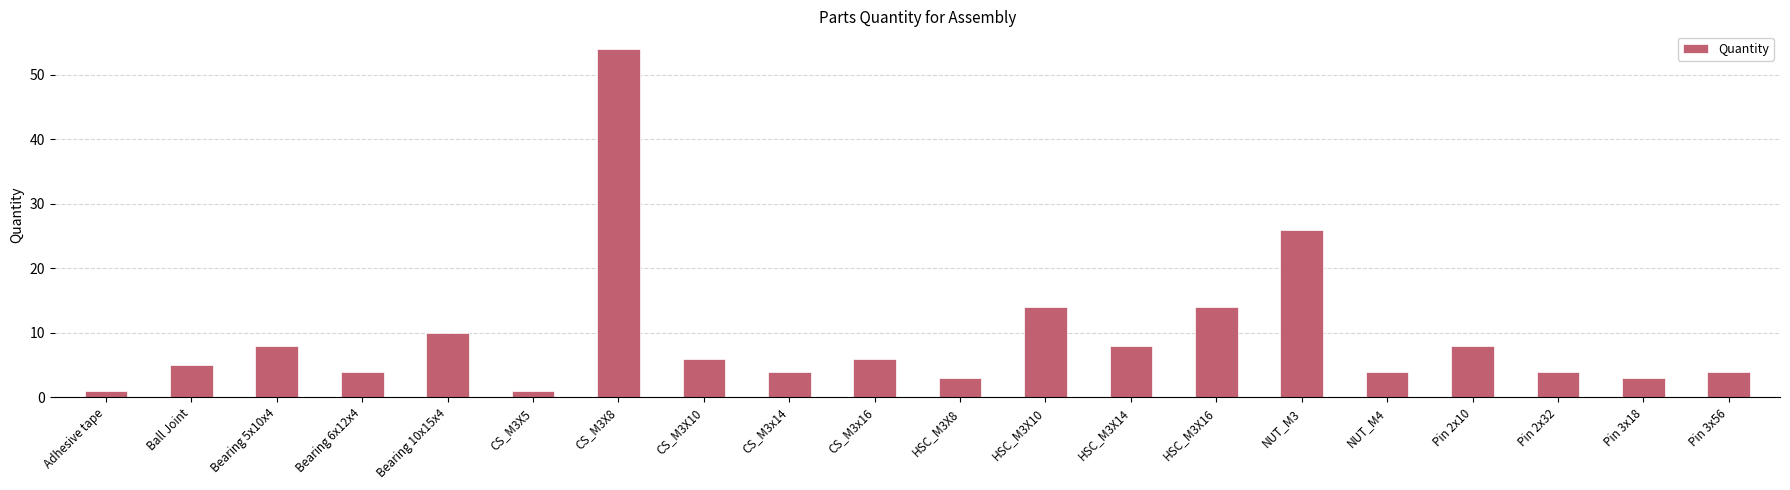

How many series are shown in this chart?

1